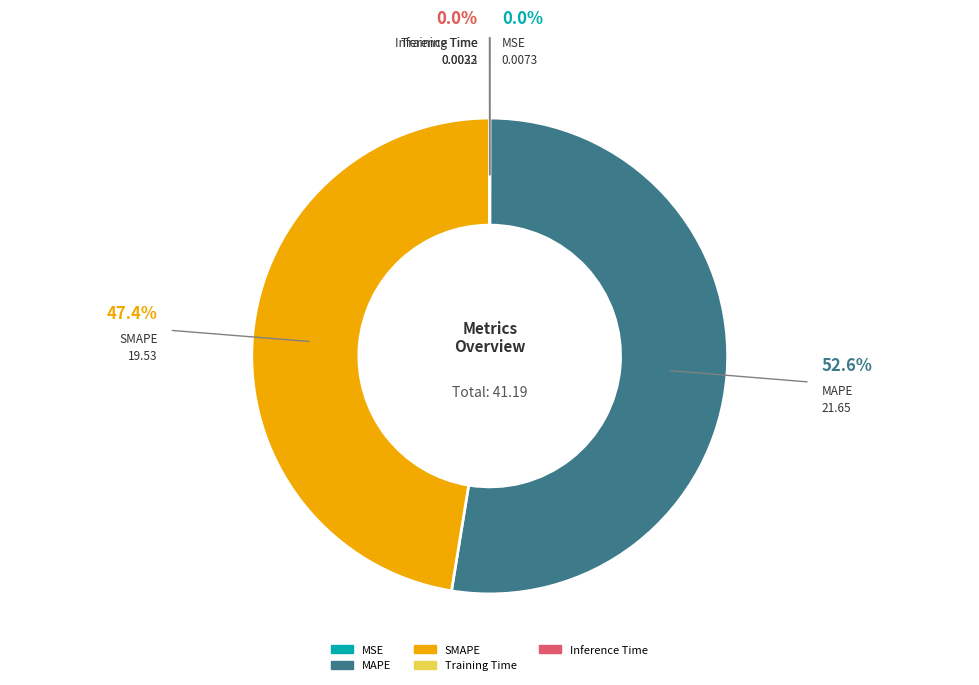

Is it true that SMAPE is 47% of the pie?

True